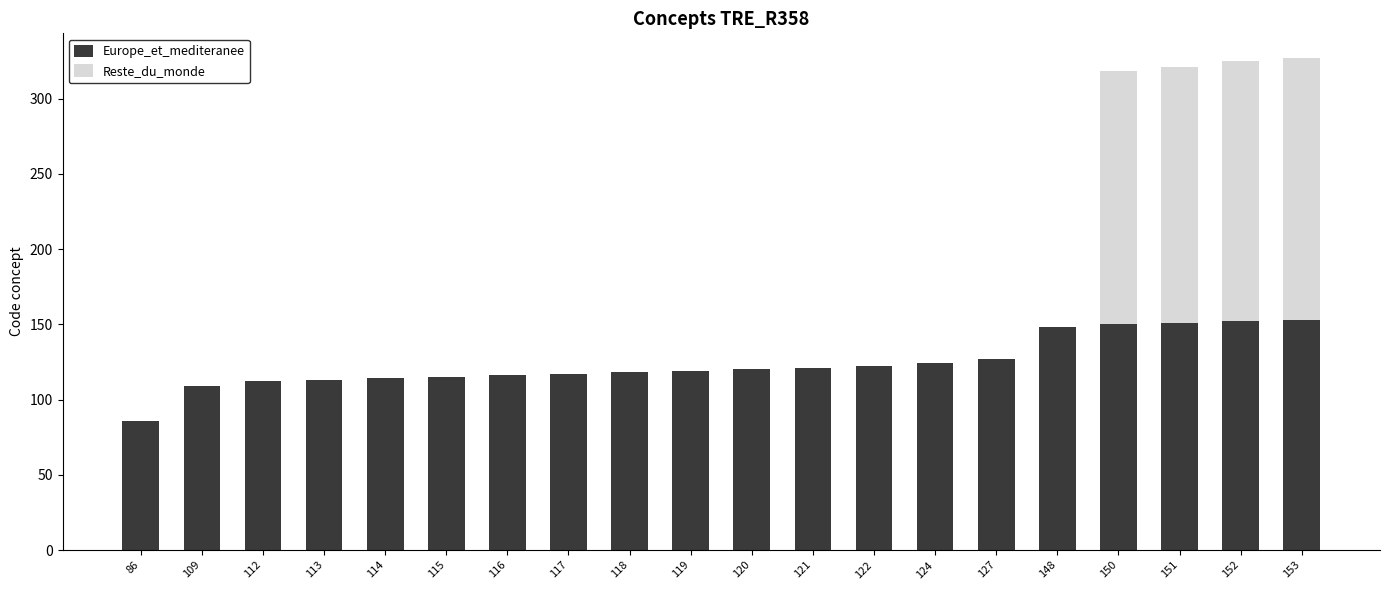

The Europe_et_mediteranee series shows 94 at 152. True or false?

False